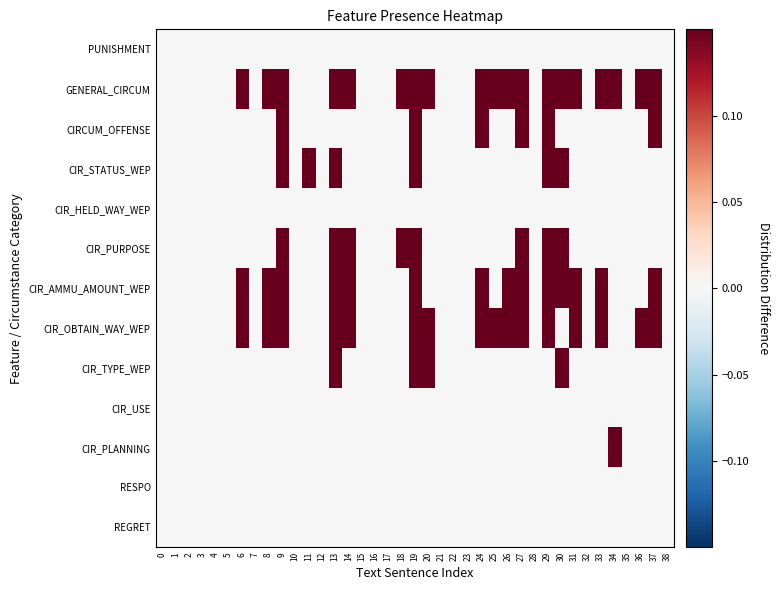

How many series are shown in this chart?

13